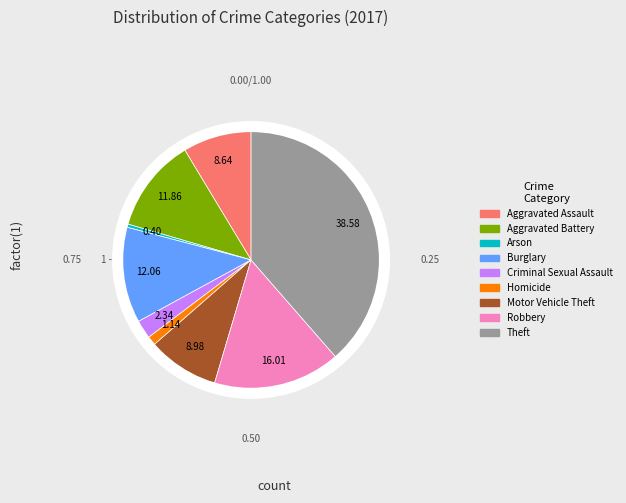

Approximately how many times larger is the value at Criminal Sexual Assault compared to Motor Vehicle Theft?

0.3